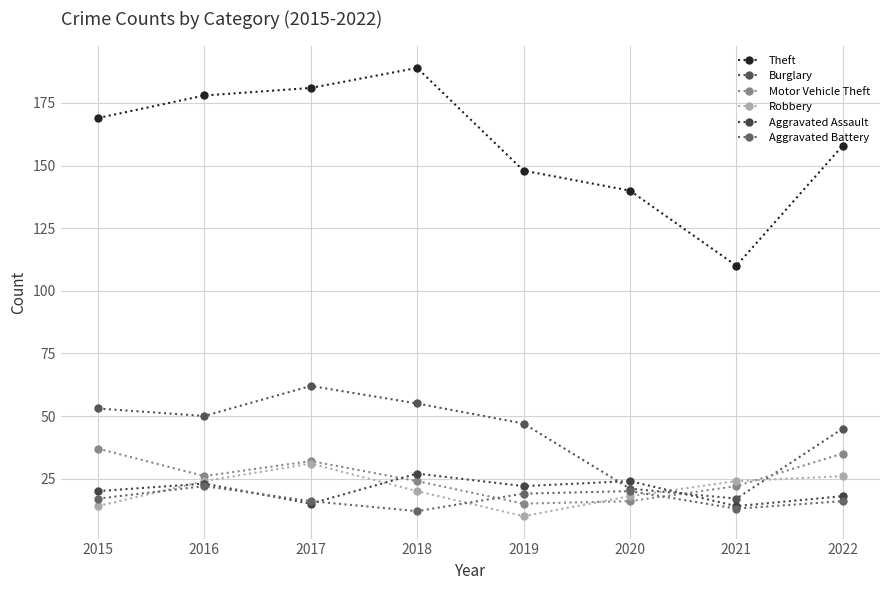

What is the value of the Robbery point at the 4th from the left?

20